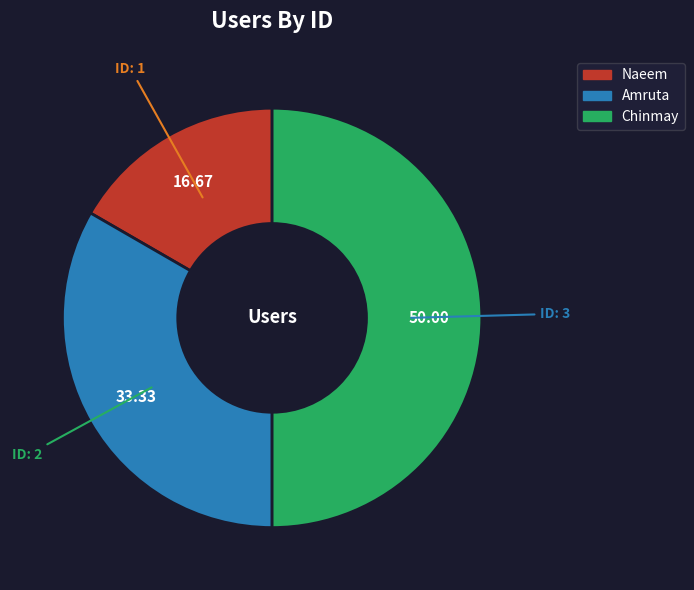

Combined, do Amruta and Chinmay account for over 50%?

Yes